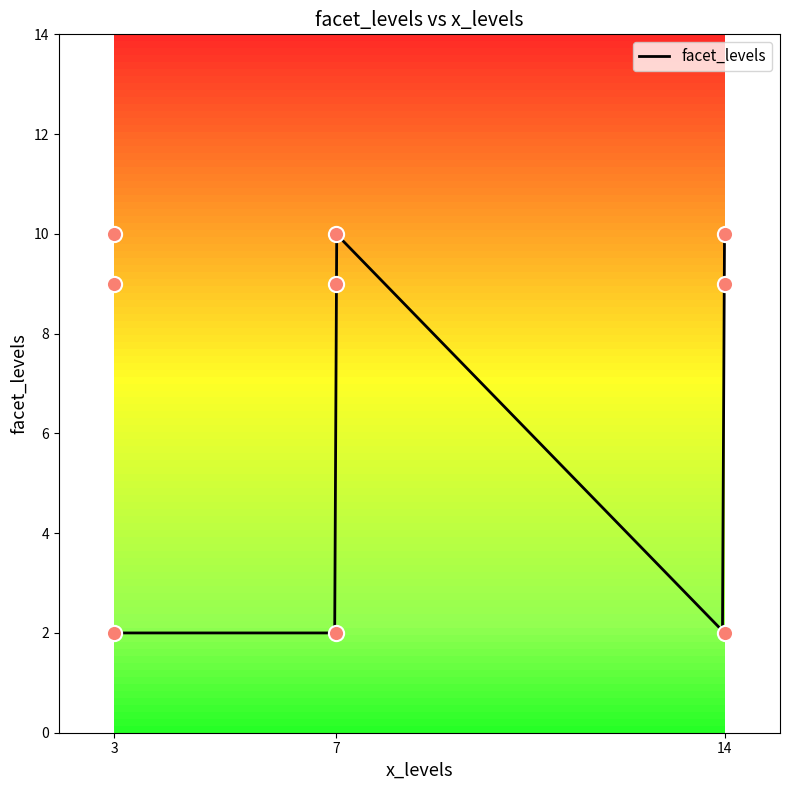

What is the change in value from 14 to 7?

+8